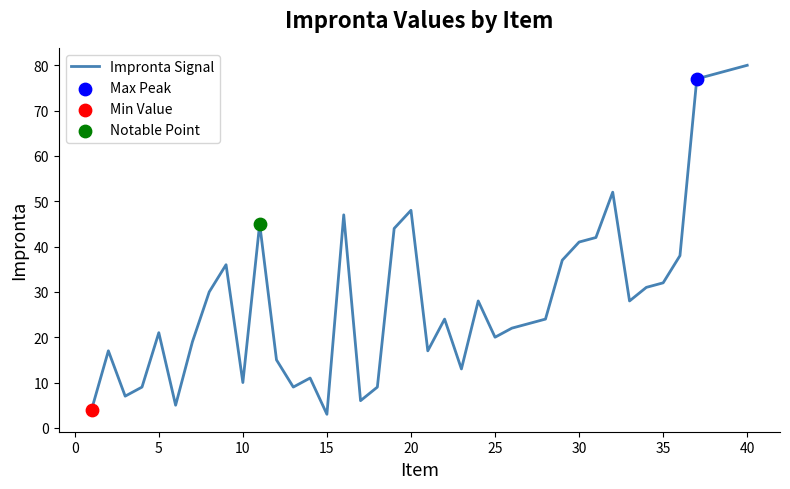

What is the difference between the maximum and minimum values?

77